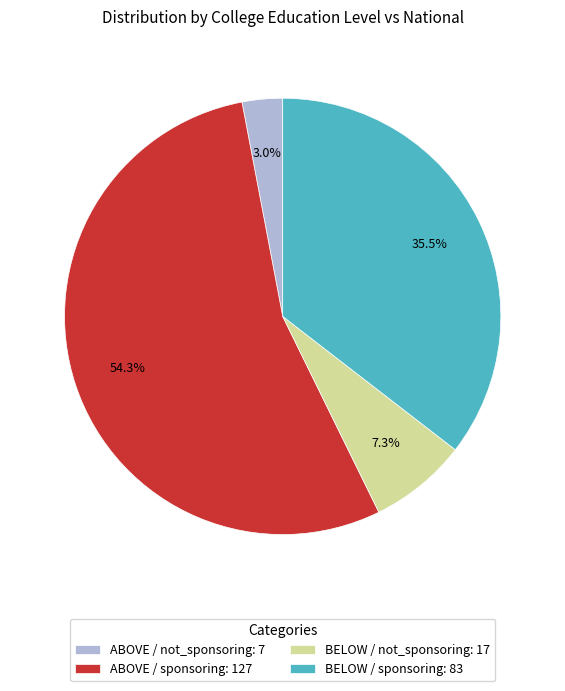

Which has a higher value, ABOVE / sponsoring: 127 or BELOW / sponsoring: 83?

ABOVE / sponsoring: 127